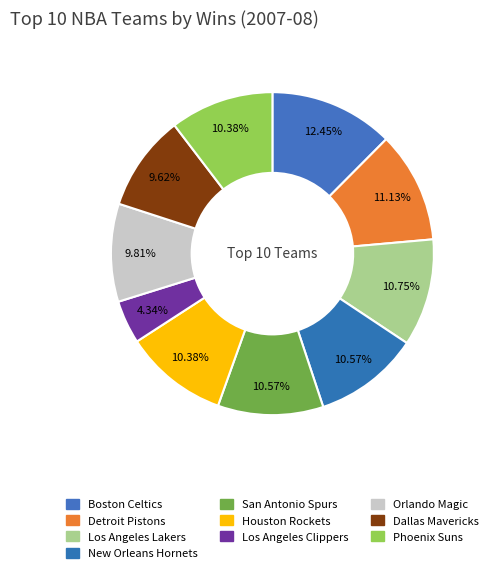

How many segments does this pie chart have?

10